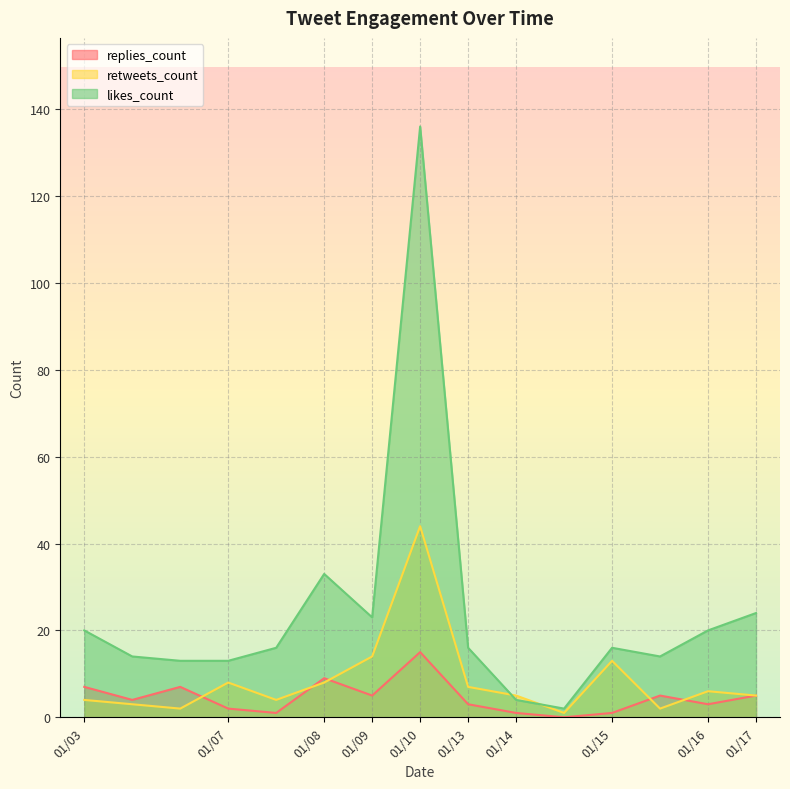

How many data points in likes_count are less than 16?

6